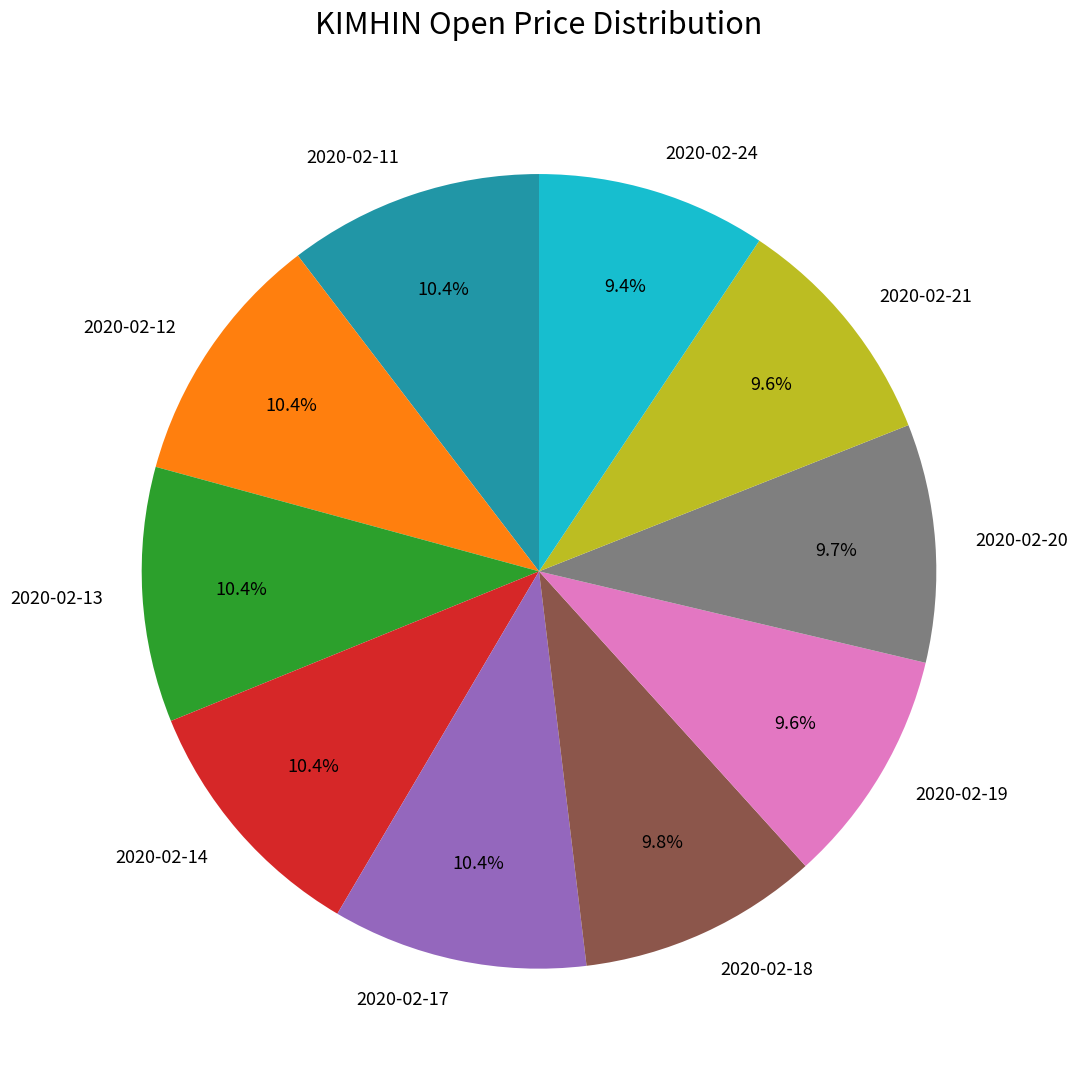

Is there any slice that represents more than half of the pie?

No